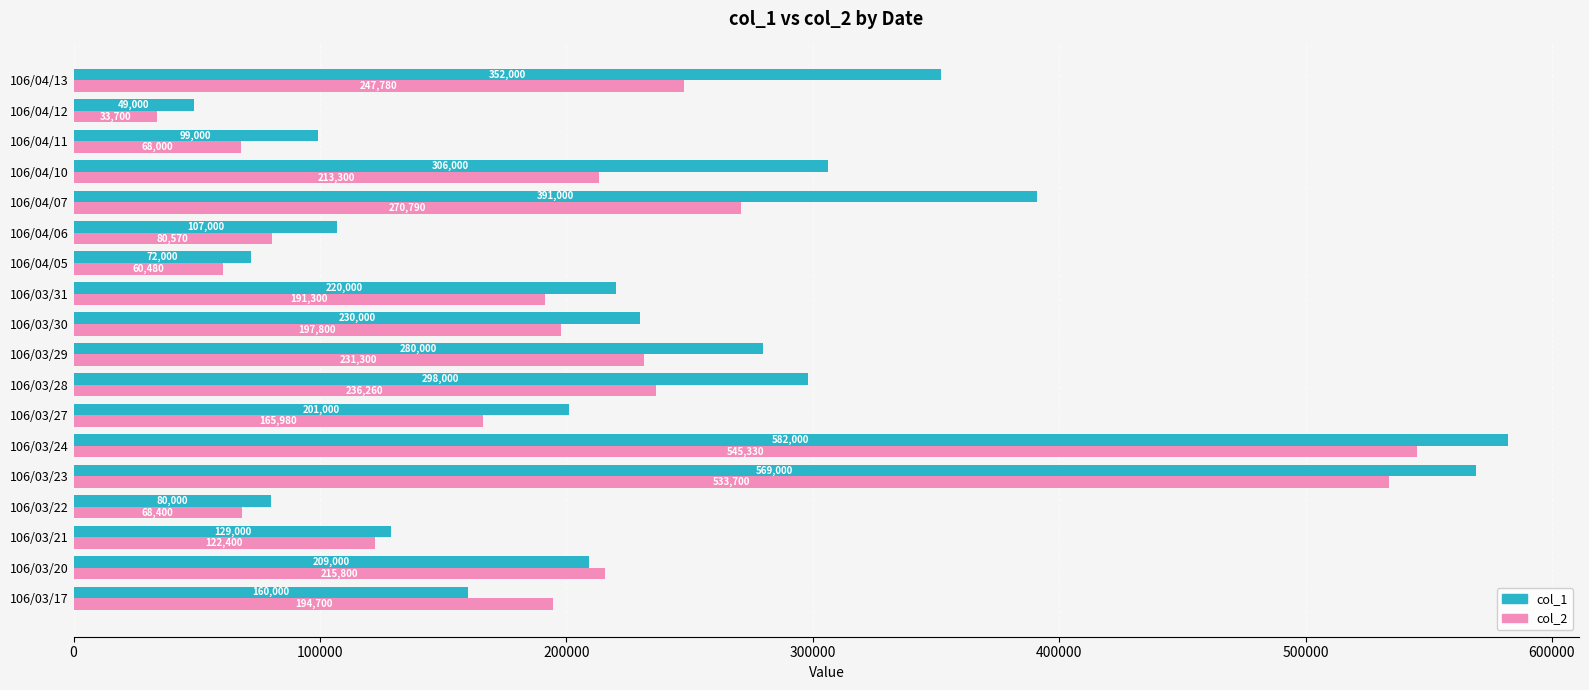

What is the maximum value for col_1?

582000